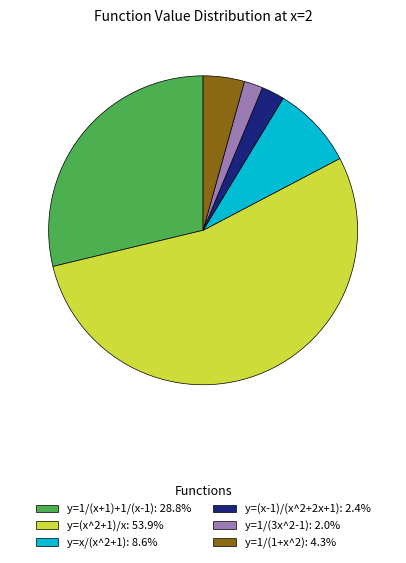

How many slices are in this pie chart?

6